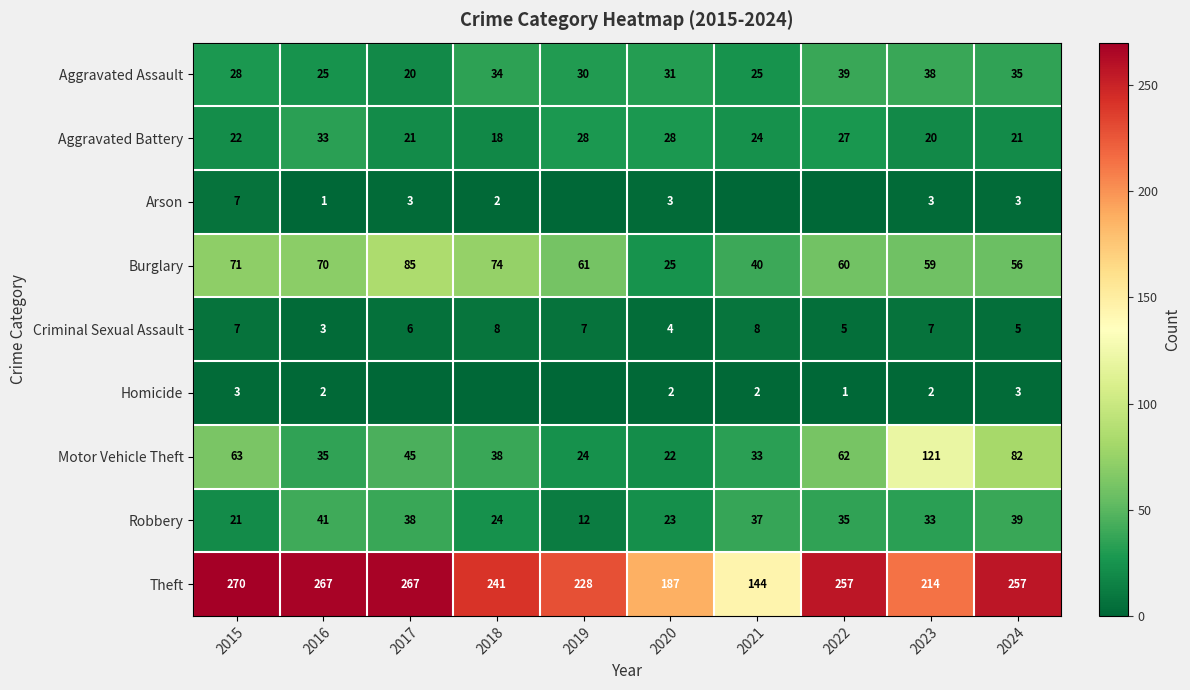

At which category is the sum across all series the highest?

2024